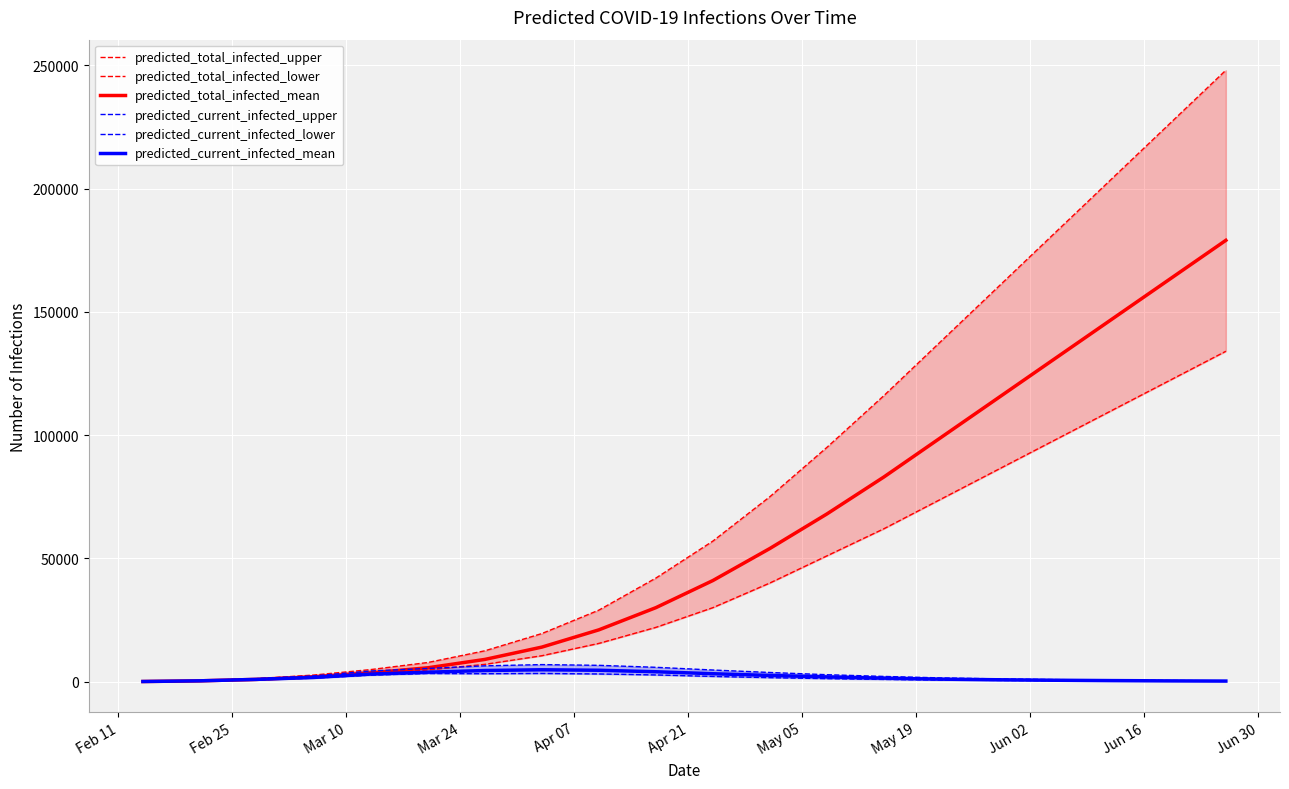

How many values in the predicted_total_infected_upper series exceed 57000?

9